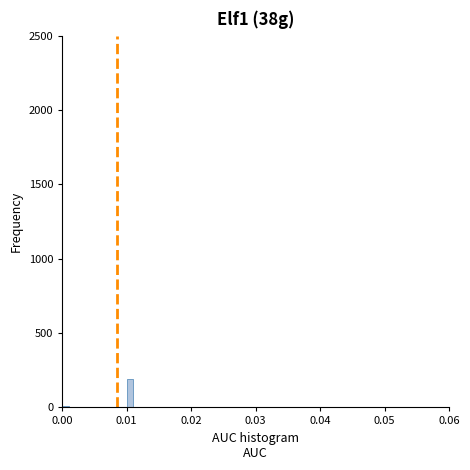

Around what value on the x-axis is the tallest bar? Give the approximate position of its centre, as read against the axis.

0.011